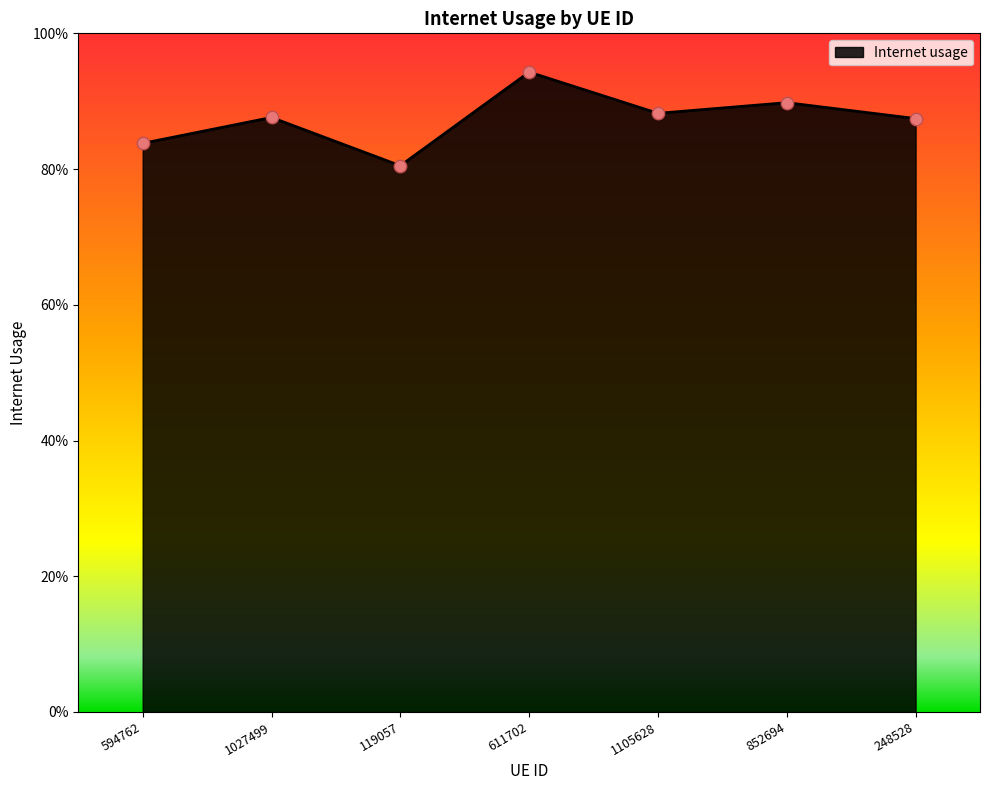

Between 594762 and 1027499, which is larger?

1027499